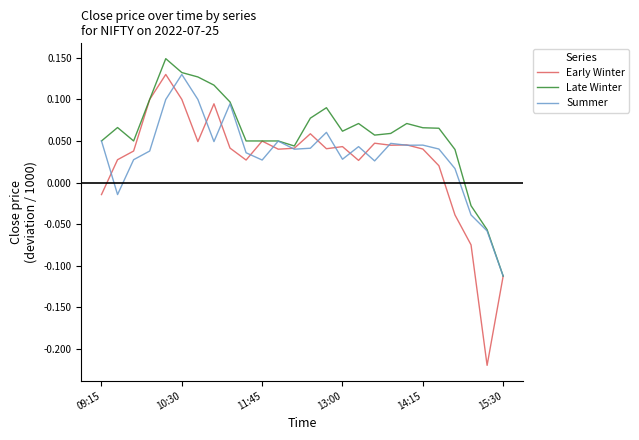

In Early Winter, how many points are higher than both neighbors (excluding endpoints)?

7